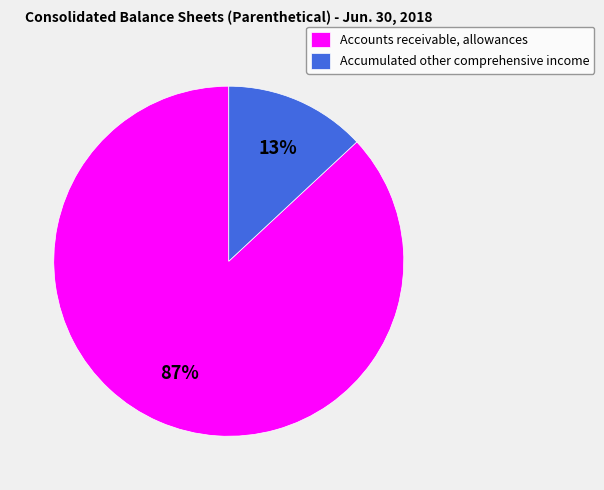

Between Accounts receivable, allowances and Accumulated other comprehensive income, which is larger?

Accounts receivable, allowances